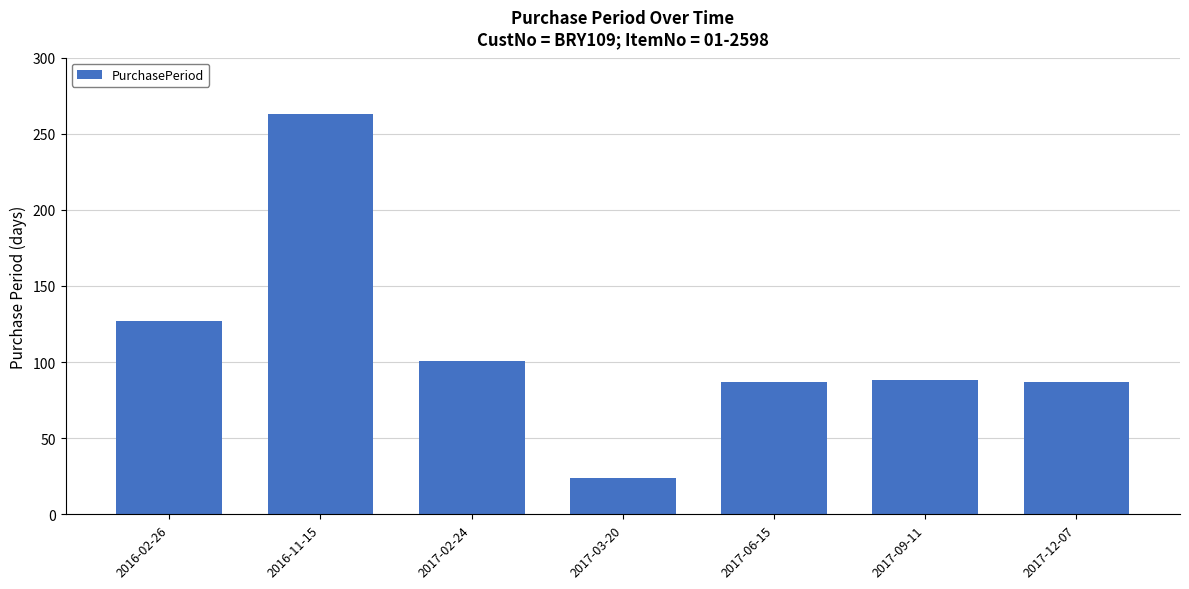

What is the difference between the second highest and second lowest values?

40